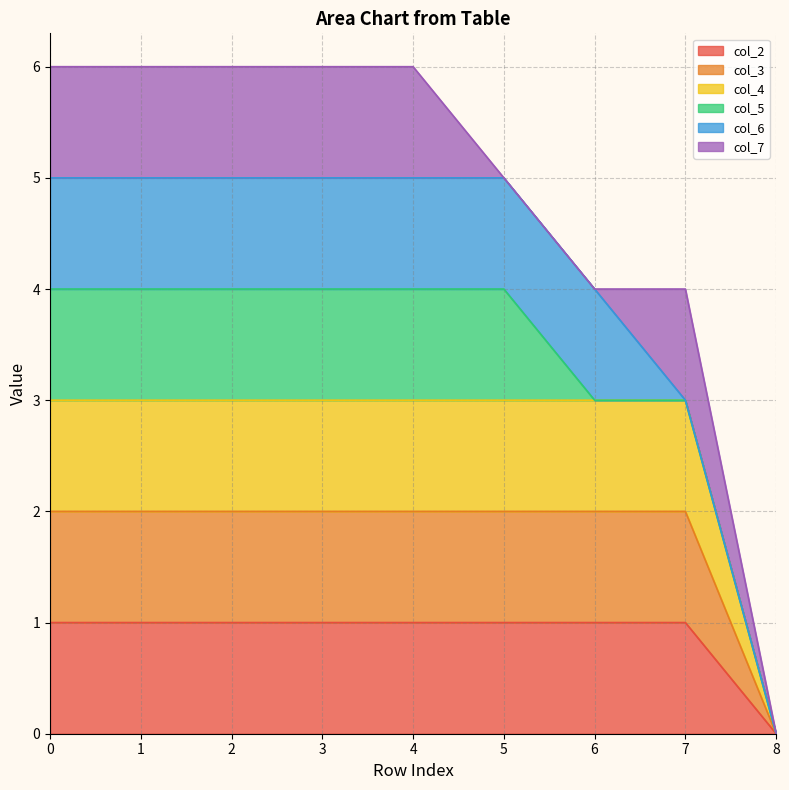

What is the value of the col_3 point at the 2nd from the left?

2